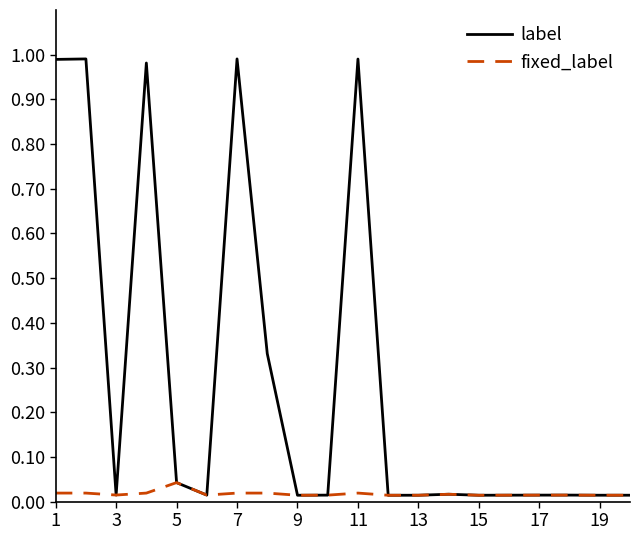

Which series has the widest spread of values?

label